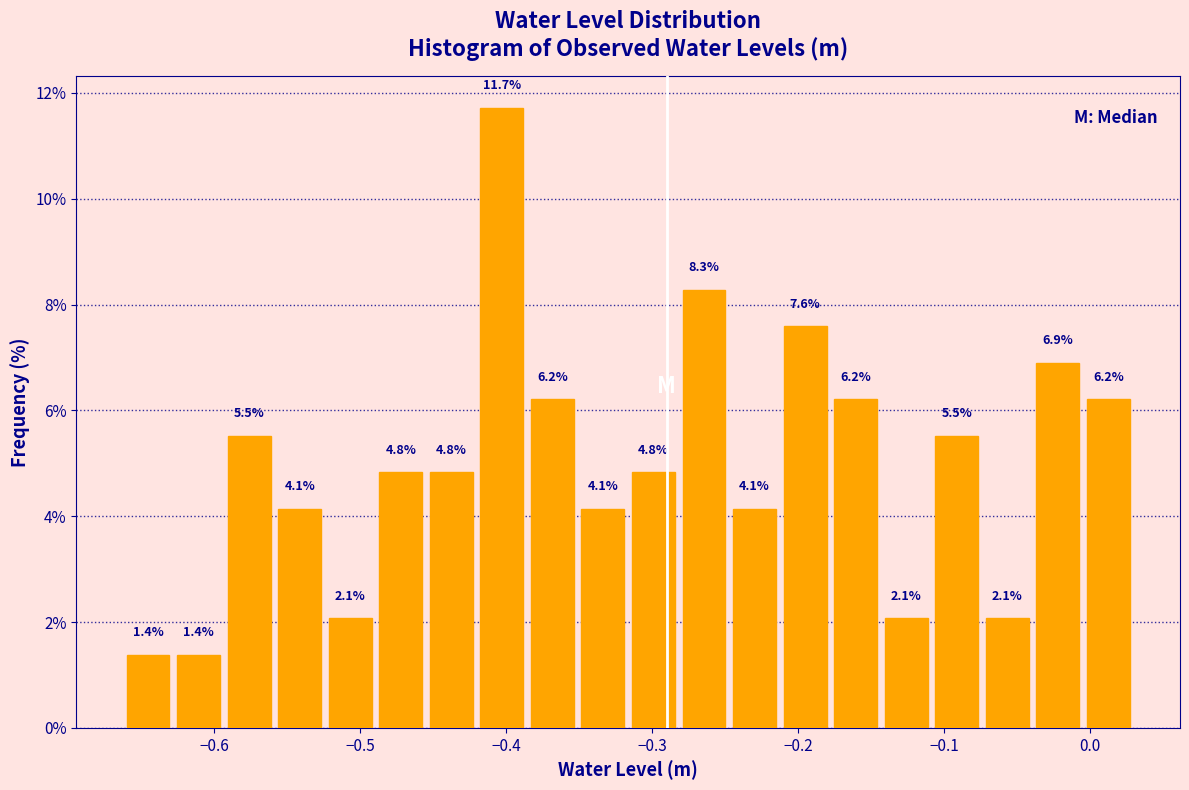

Read against the x-axis, roughly where is the centre of the tallest bar?

-0.40